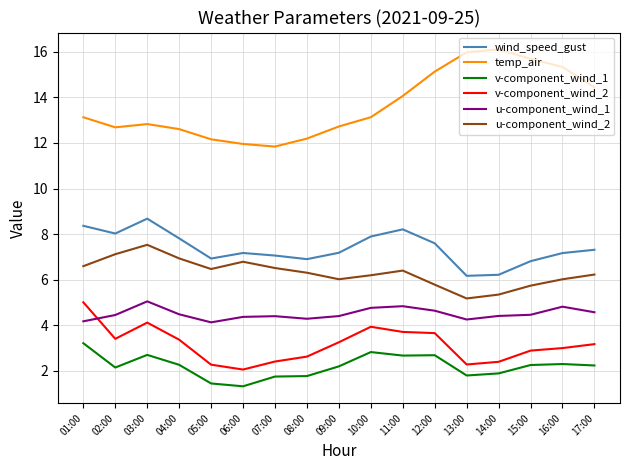

At which label does temp_air first exceed 13?

01:00